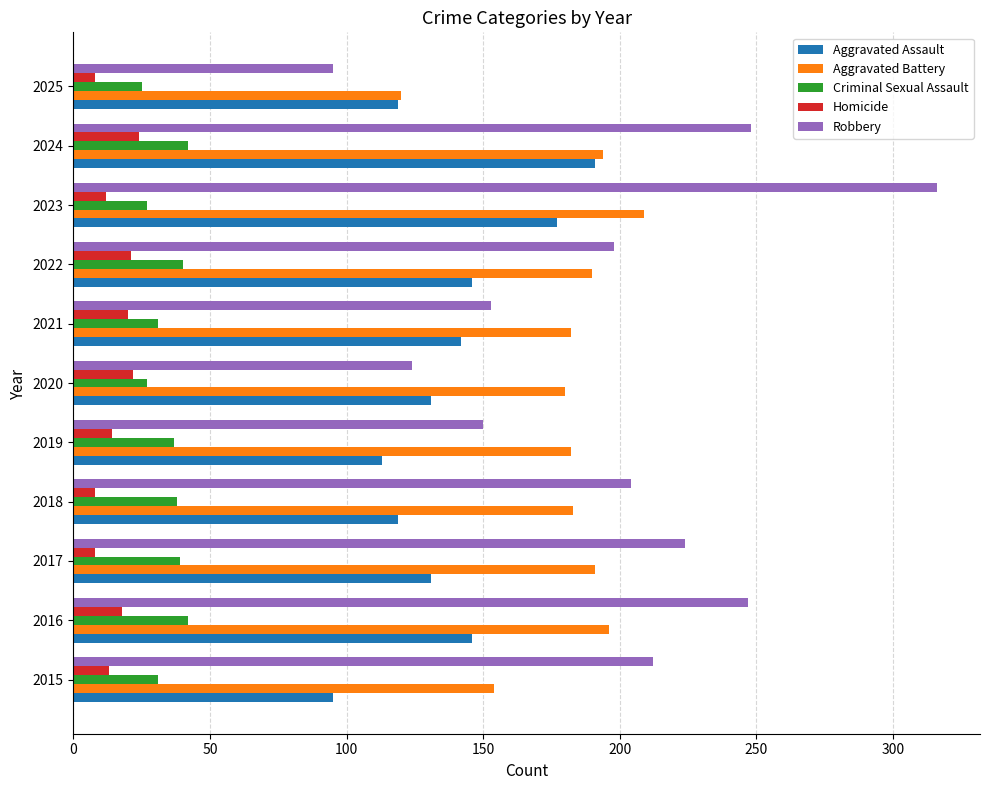

Which category has the highest value in the Robbery series?

2023